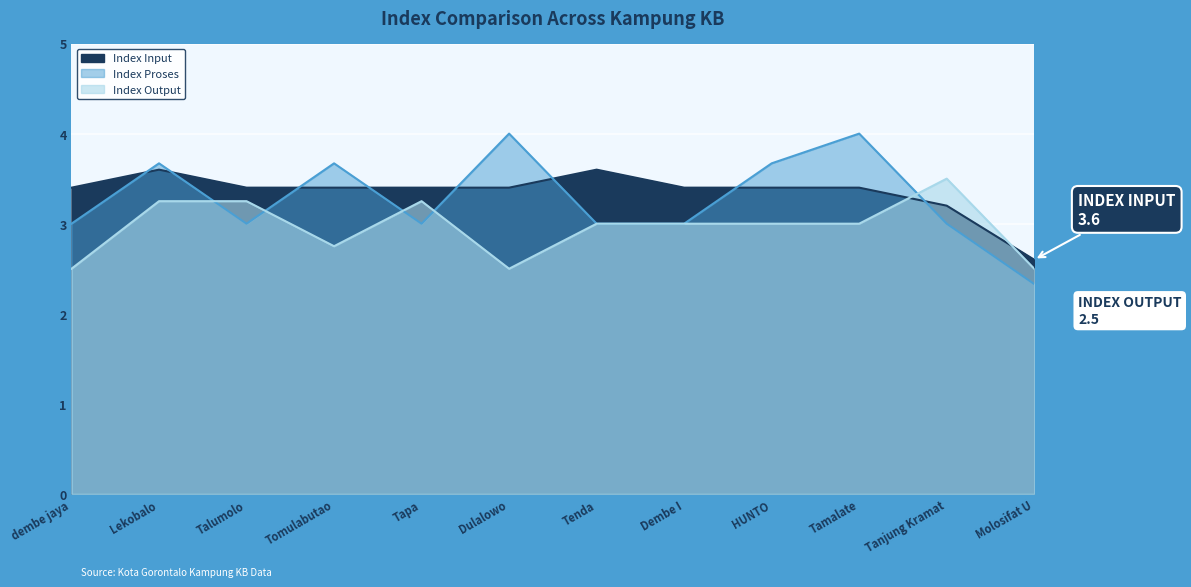

How many times do Index Proses and Index Input cross each other?

8